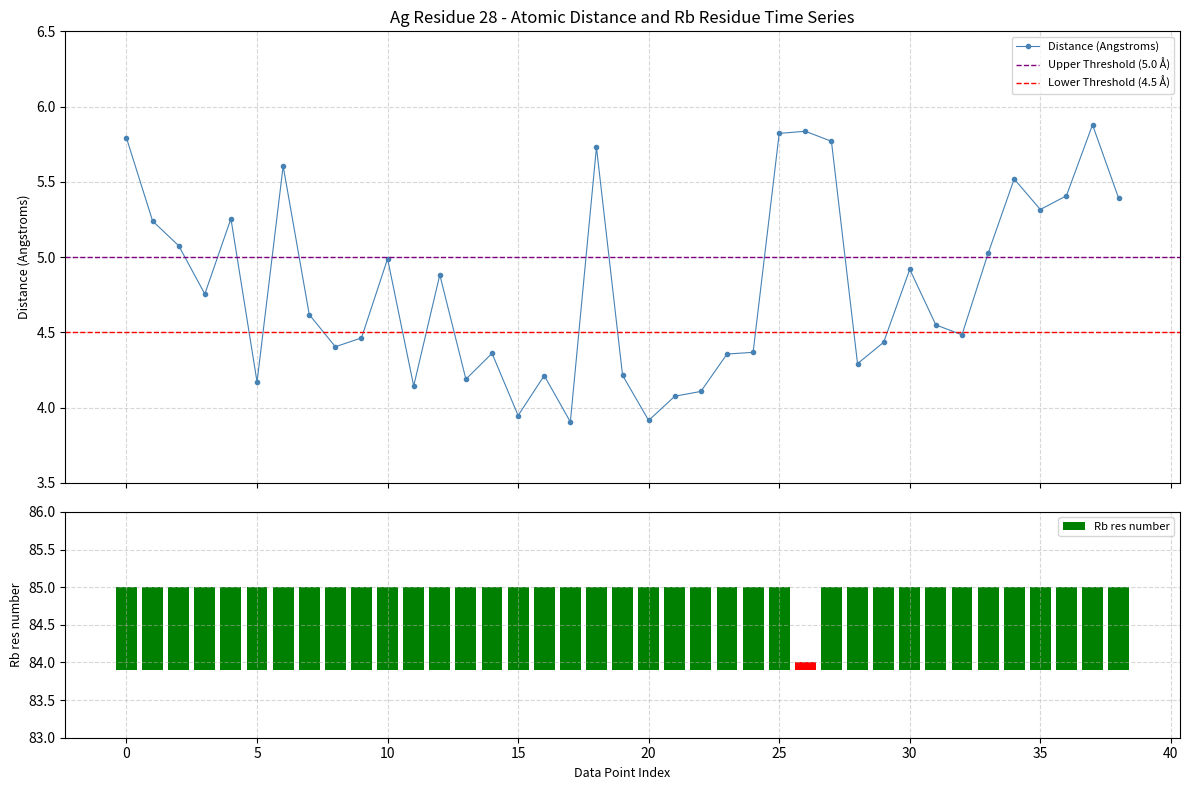

Which series changed the most between 28 and 28?

Distance(Angstroms)